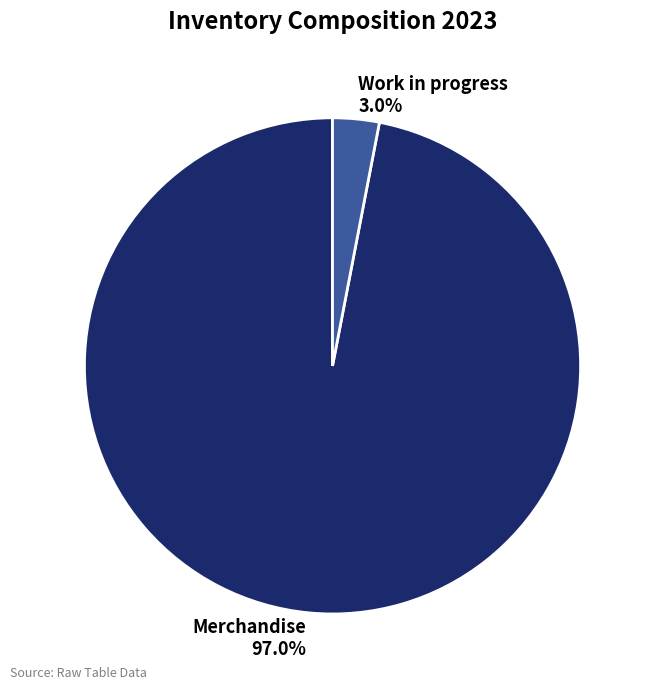

What percentage is the Work in progress slice, to the nearest percent?

3%